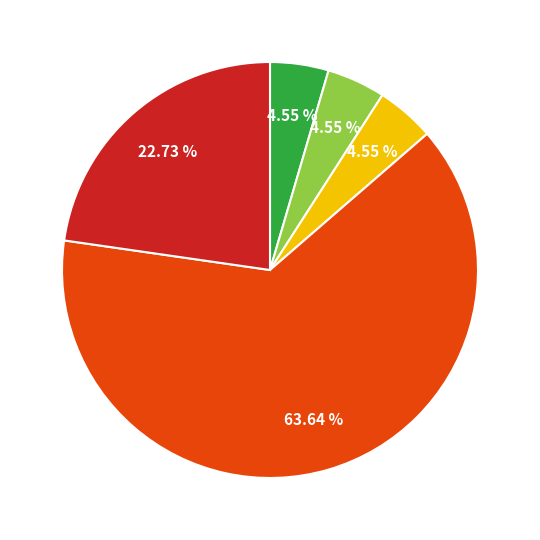

Is there any slice that represents more than half of the pie?

Yes